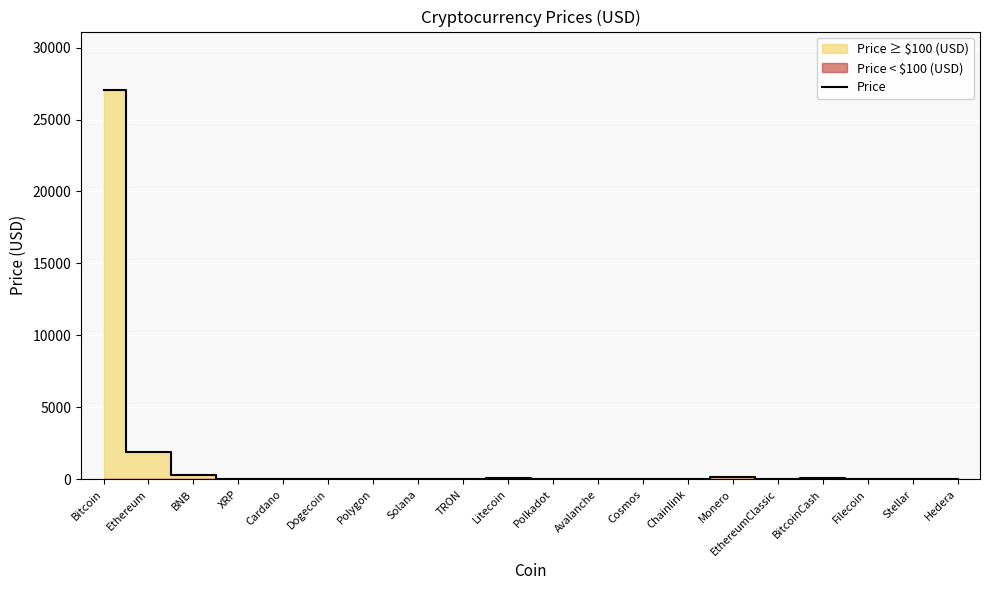

At which label is Price closest to 13527?

Ethereum